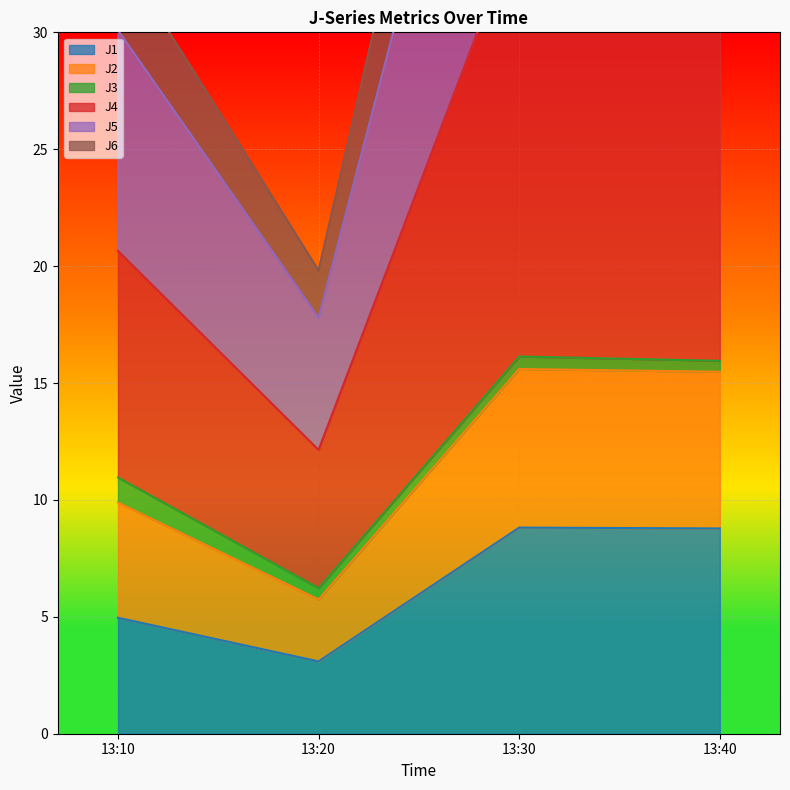

True or false: J4 and J1 intersect in this chart.

False